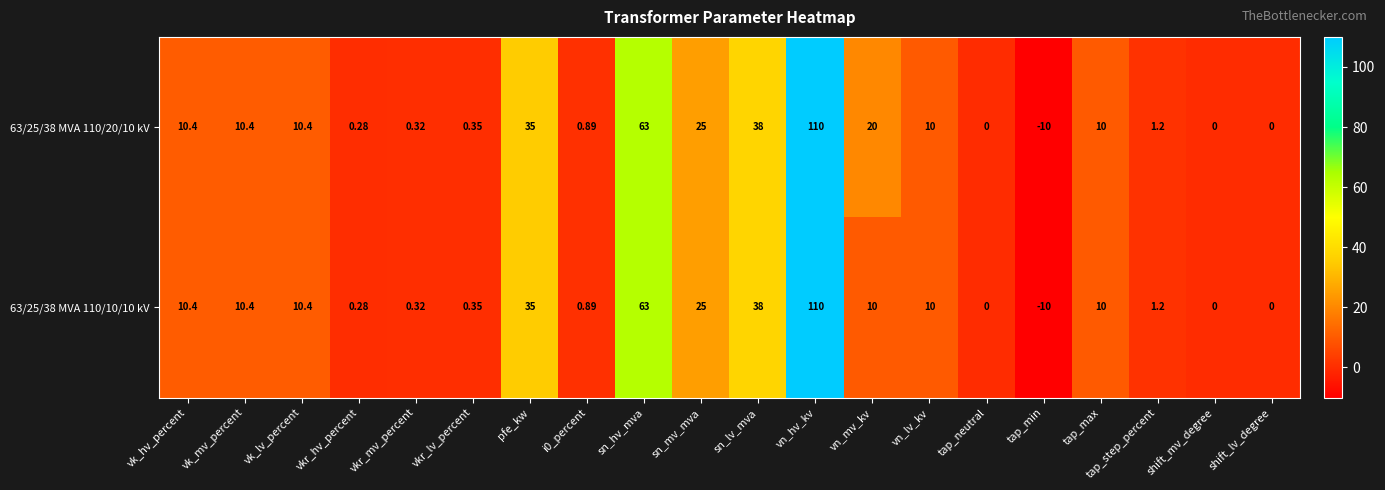

Which category has the highest value across all series?

vn_hv_kv